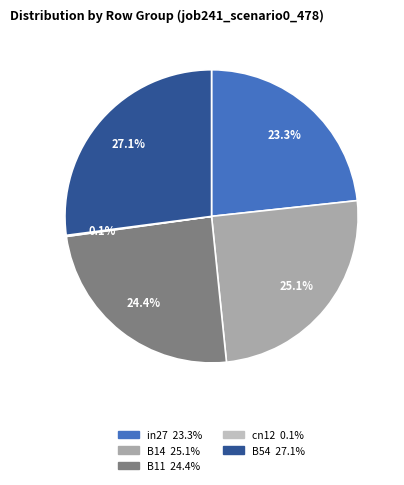

Do in27 and B54 together represent more than half of the pie?

Yes